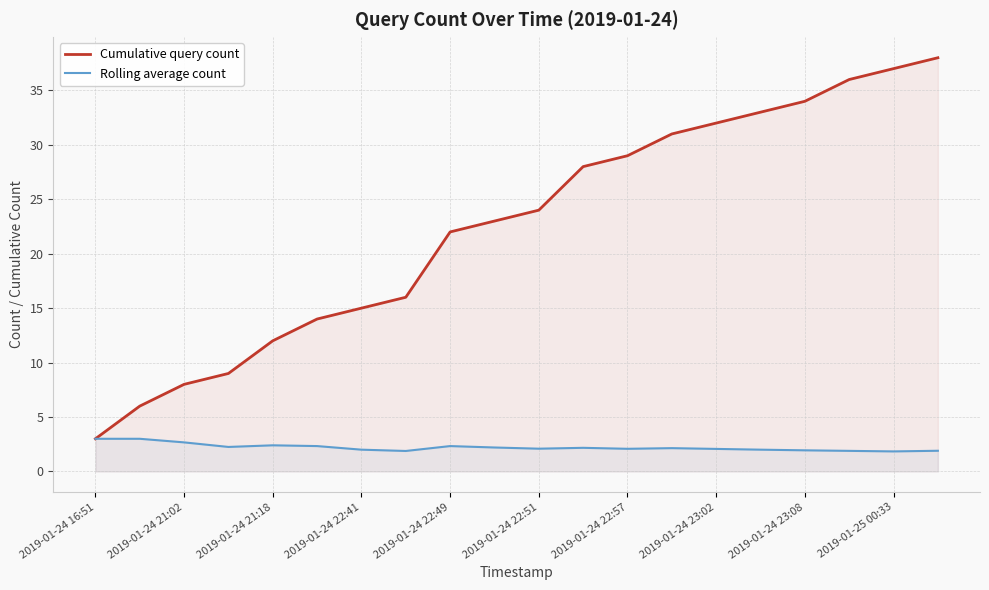

Rank the series by their maximum value, from lowest to highest.

Rolling average count, Cumulative query count